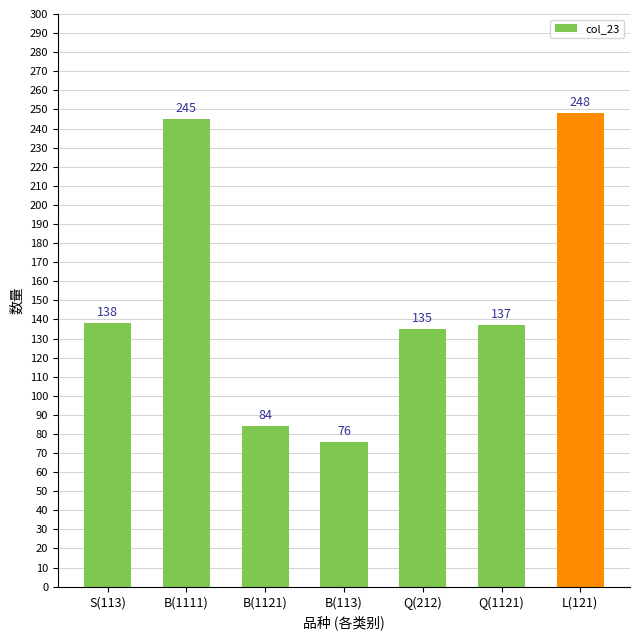

What is the smallest value displayed?

76